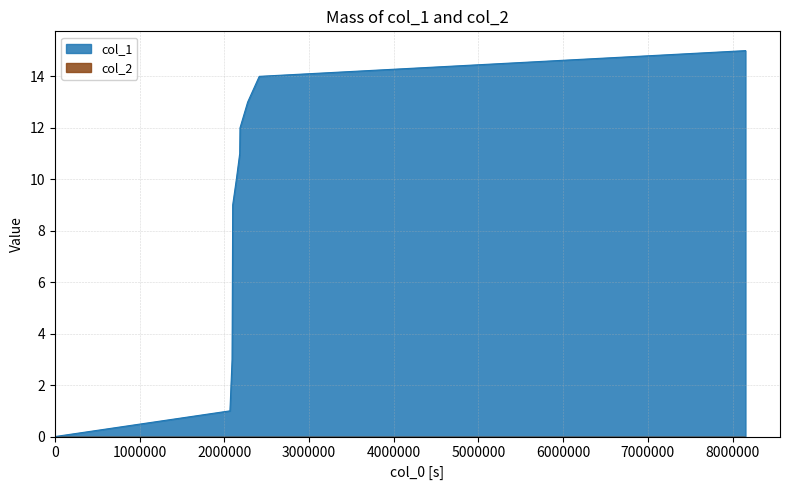

How many values are below 10?

5